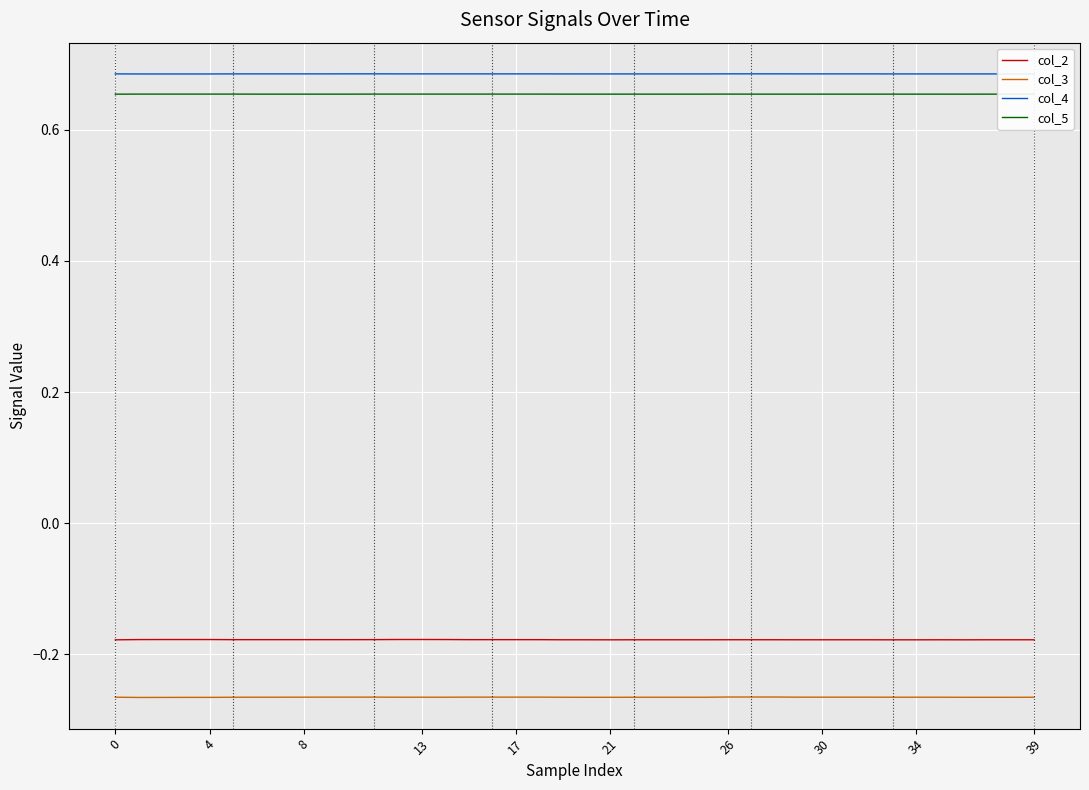

True or false: col_3 and col_2 intersect in this chart.

False